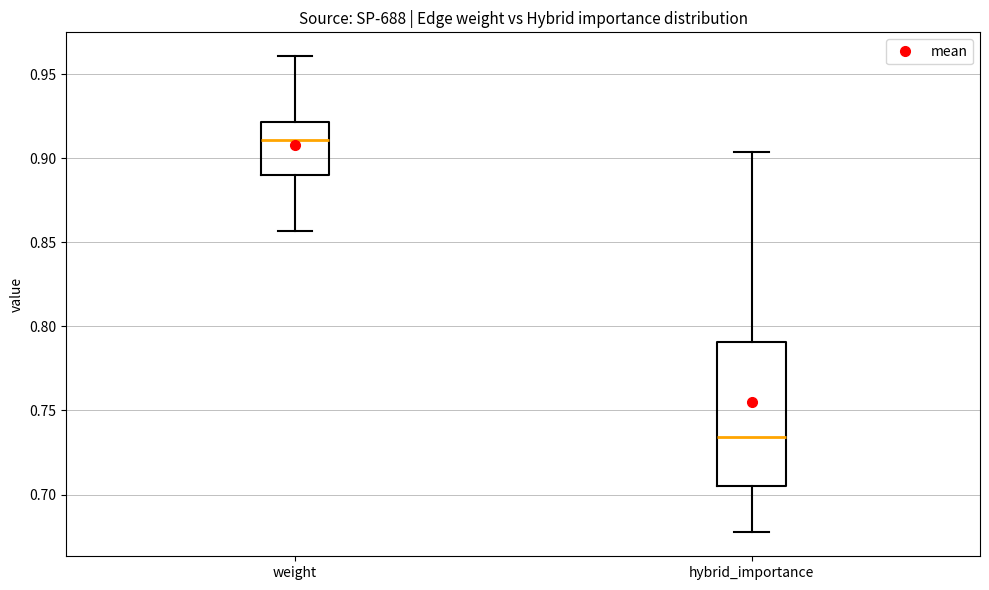

Which box's median line is the highest?

weight